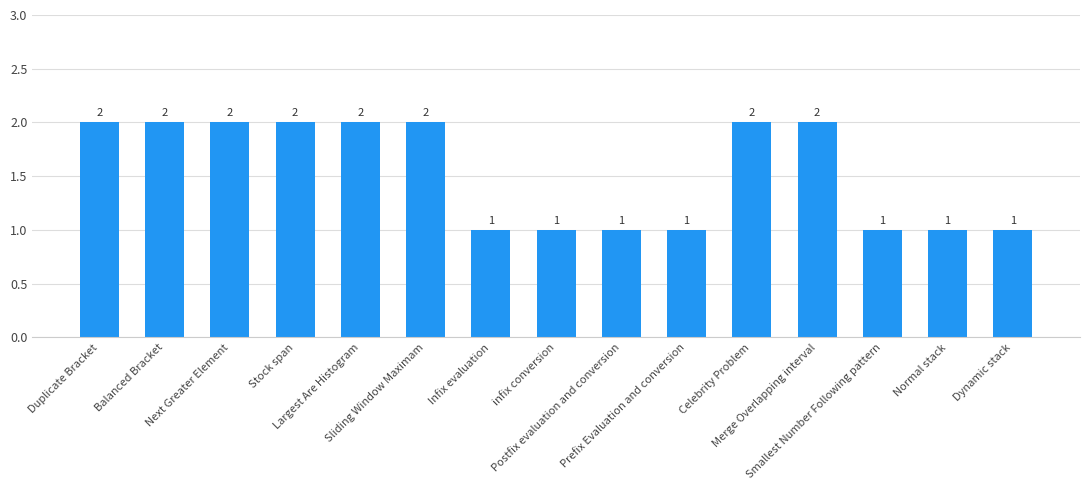

Count the values in the range 1 to 2.

15